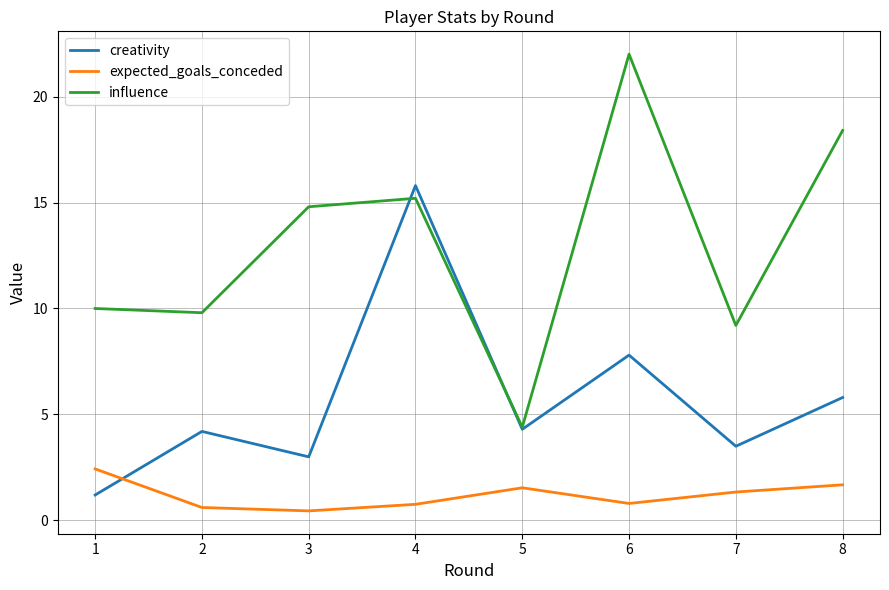

Reading left to right, what are all the values shown in this chart?

creativity: 1=1.2	2=4.2	3=3.0	4=15.8	5=4.3	6=7.8	7=3.5	8=5.8
expected_goals_conceded: 1=2.4	2=0.6	3=0.5	4=0.8	5=1.5	6=0.8	7=1.3	8=1.7
influence: 1=10.0	2=9.8	3=14.8	4=15.2	5=4.4	6=22.0	7=9.2	8=18.4